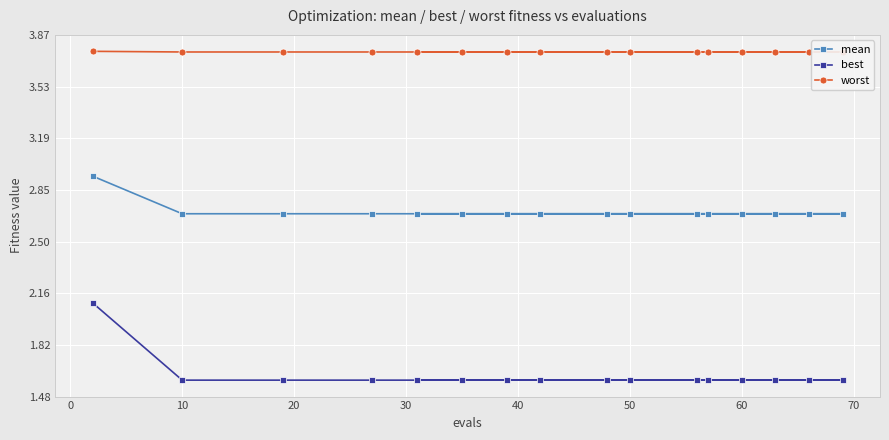

Which series has the widest spread of values?

best